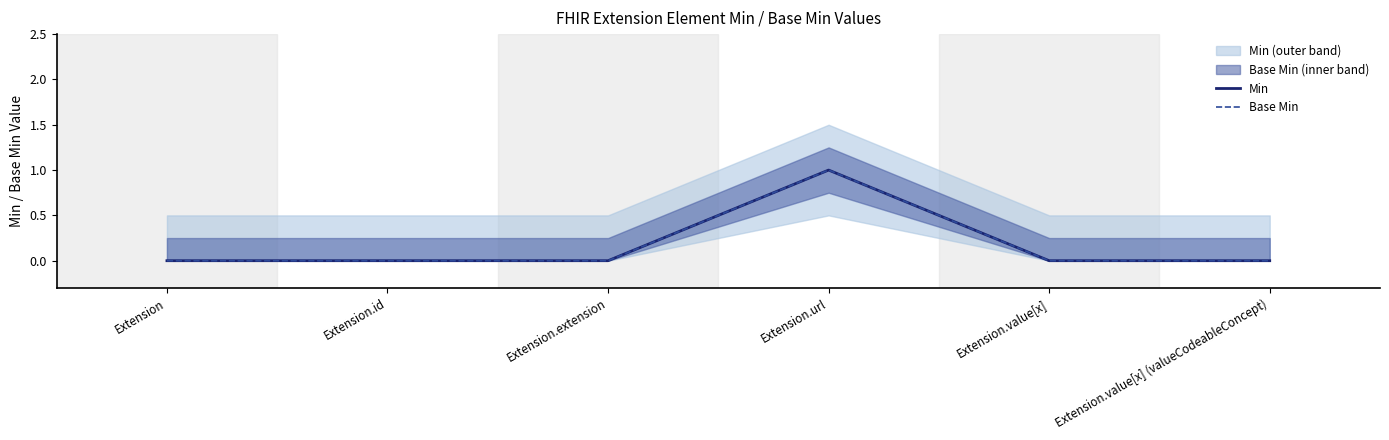

True or false: Min has more than 2 interior local peaks.

False